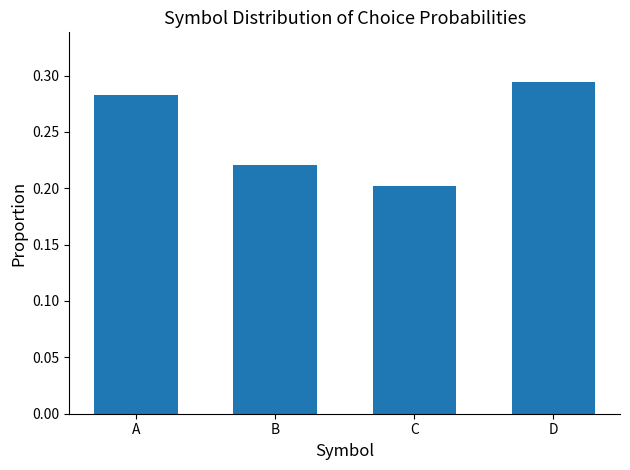

List the labels in order of value, largest first.

D, A, B, C